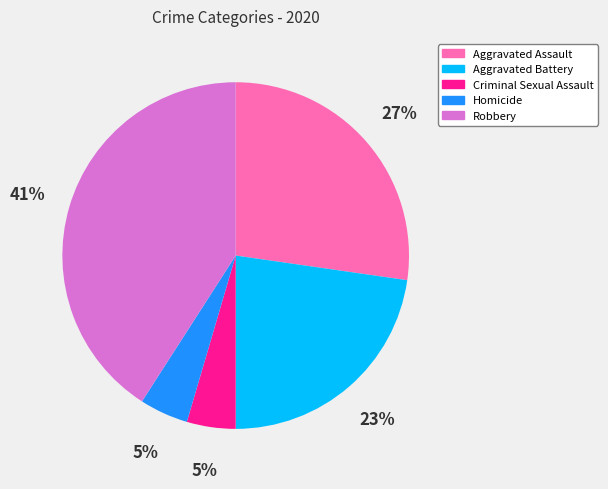

How many slices are in this pie chart?

5